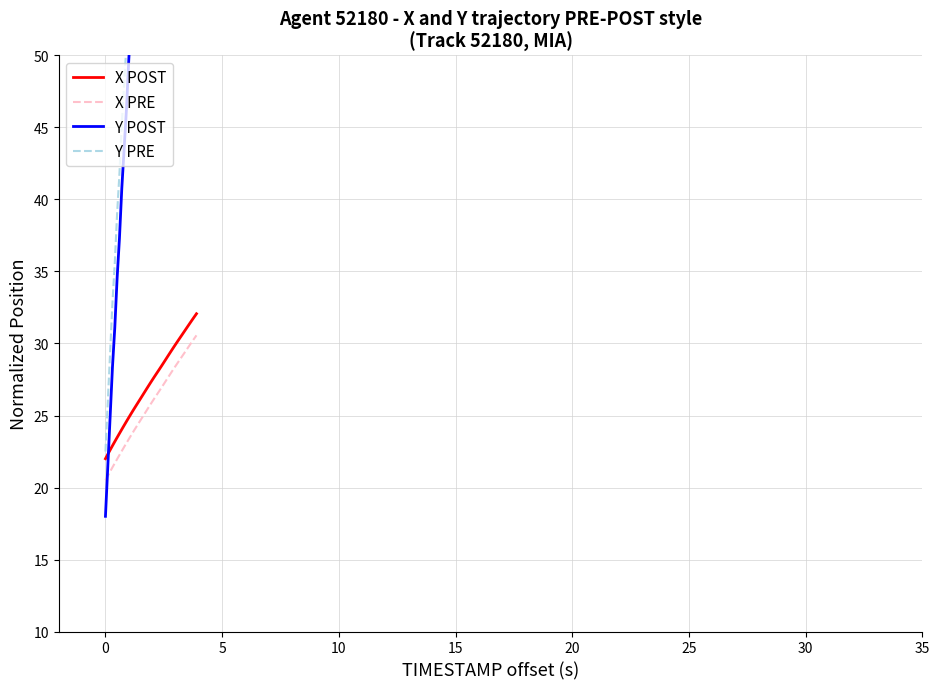

True or false: X PRE and X POST cross at least once.

False